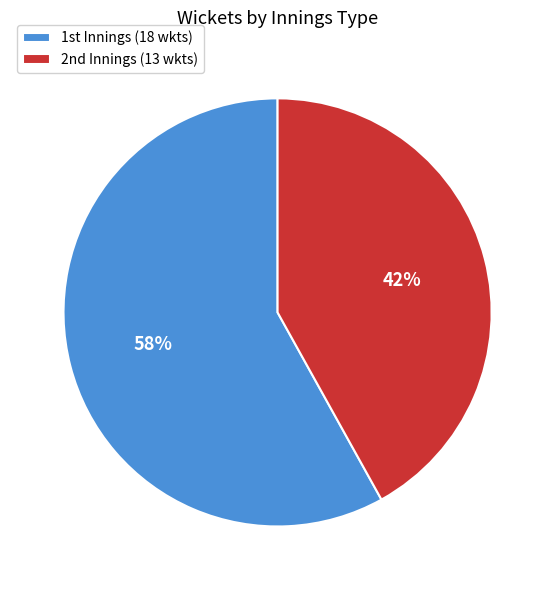

What is the largest slice in the pie chart?

1st